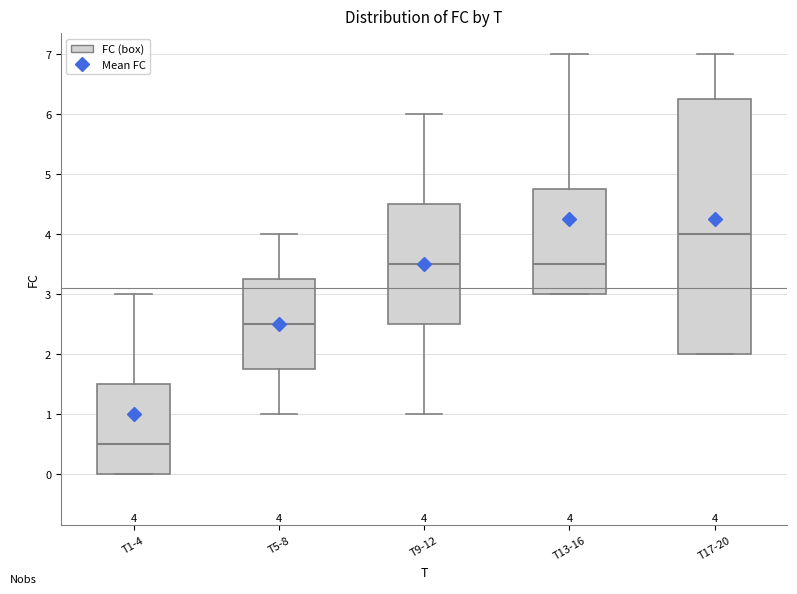

Comparing the boxes themselves (not the whiskers), which one is the tallest?

T17-20